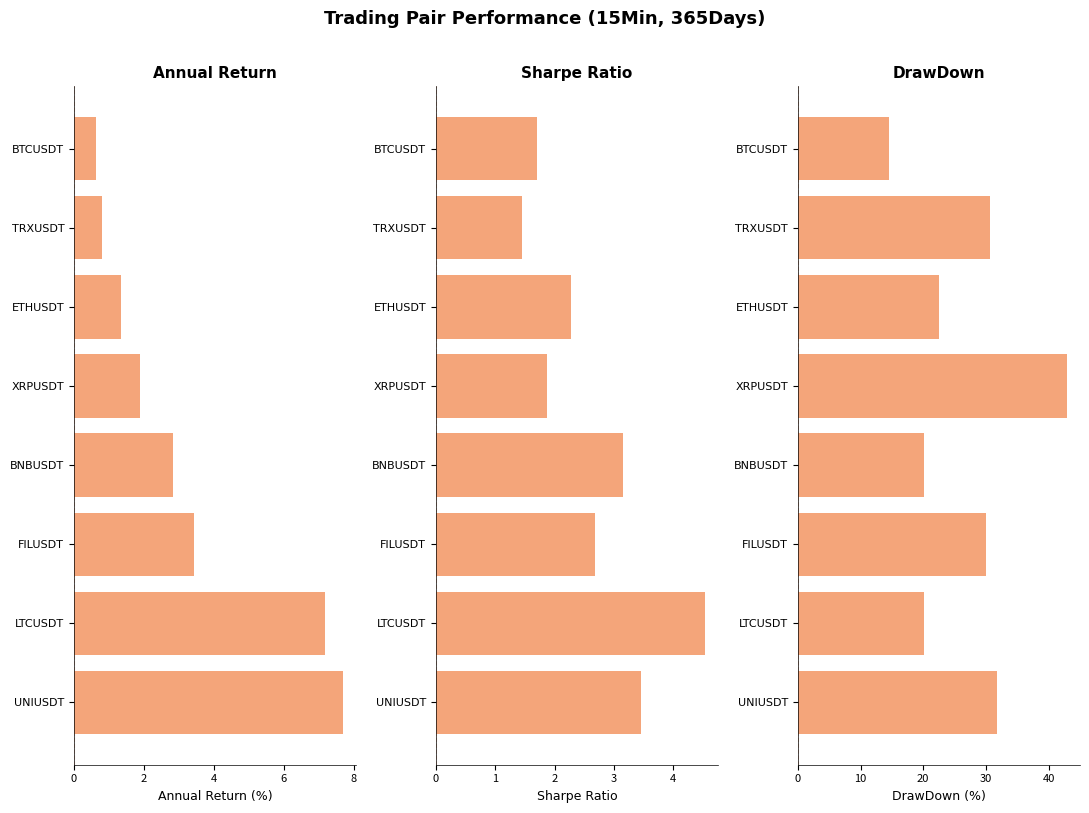

What is the average value of the Sharpe Ratio series?

2.6